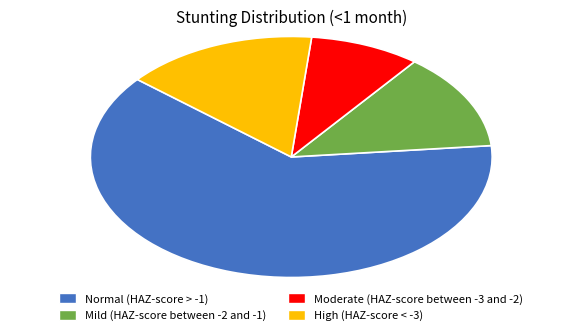

Rank the categories by value from lowest to highest.

Moderate (HAZ-score between -3 and -2), Mild (HAZ-score between -2 and -1), High (HAZ-score < -3), Normal (HAZ-score > -1)